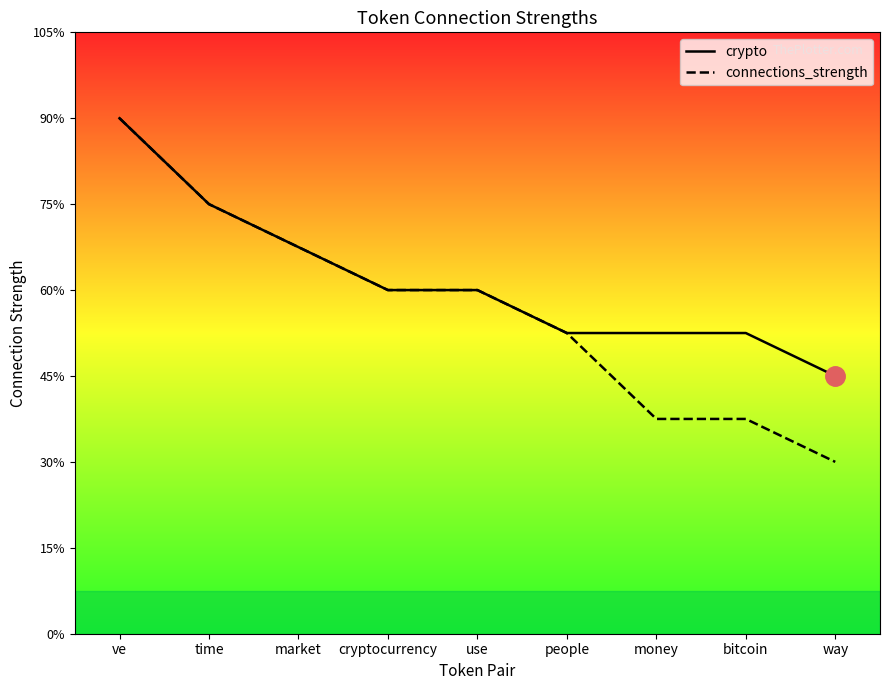

Which series has the largest total across all categories?

crypto